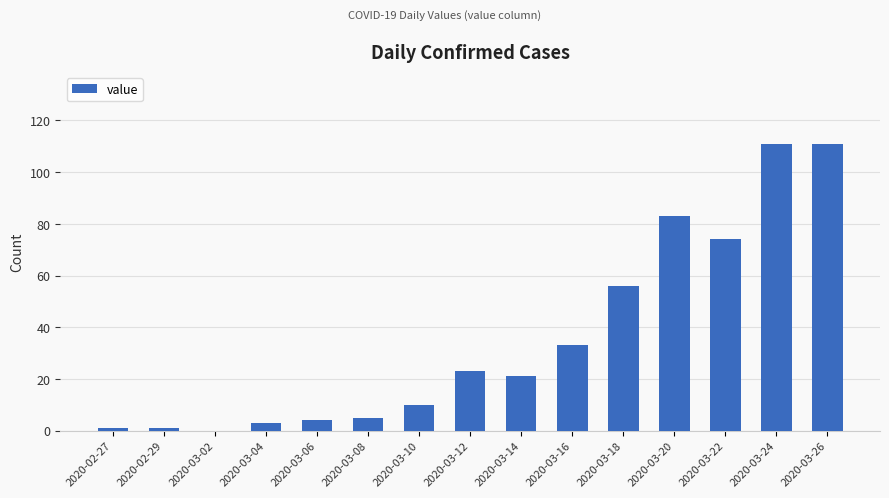

What is the change in value from 2020-03-10 to 2020-03-24?

+101